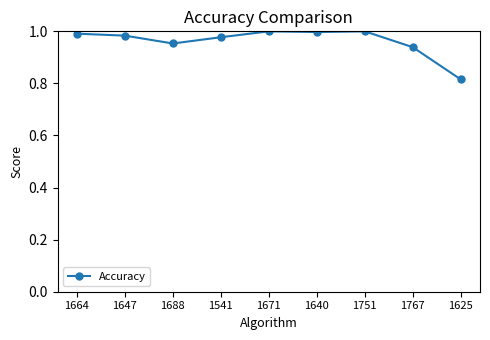

True or false: the data shows 0.7 at 1647.

False